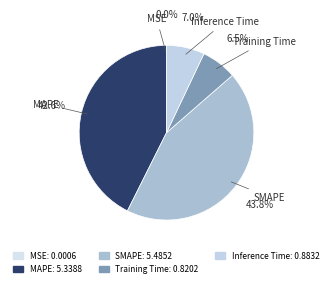

Does any single category account for the majority?

No